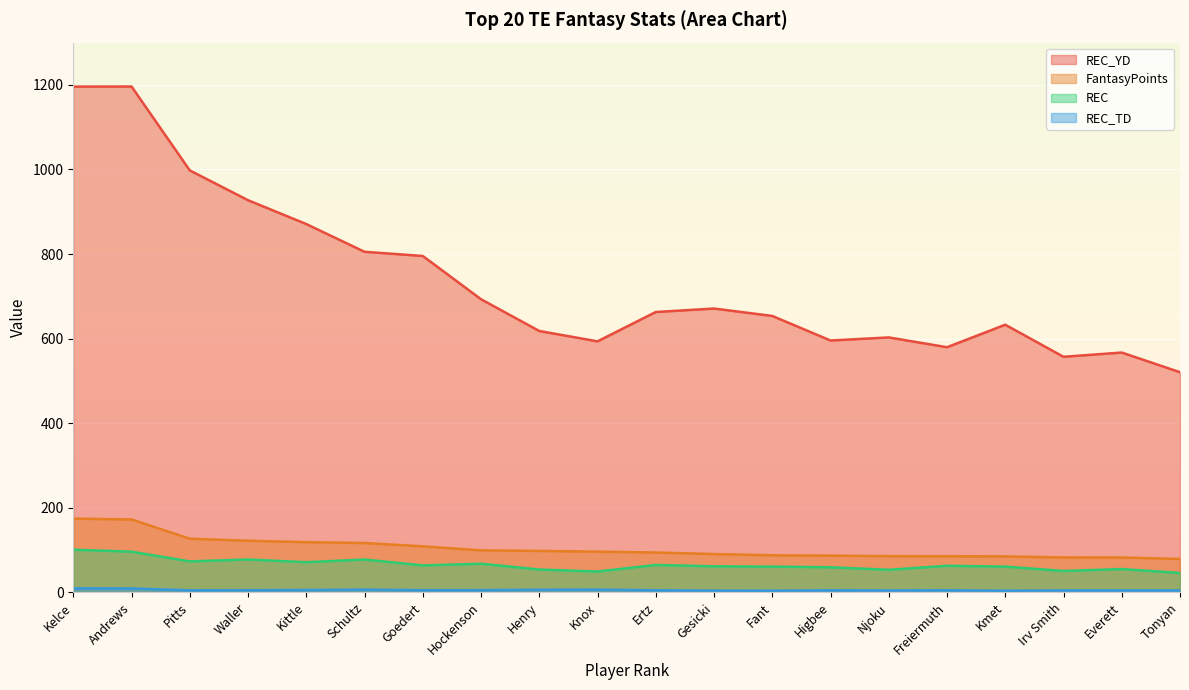

What is the minimum value shown in the chart?

3.7